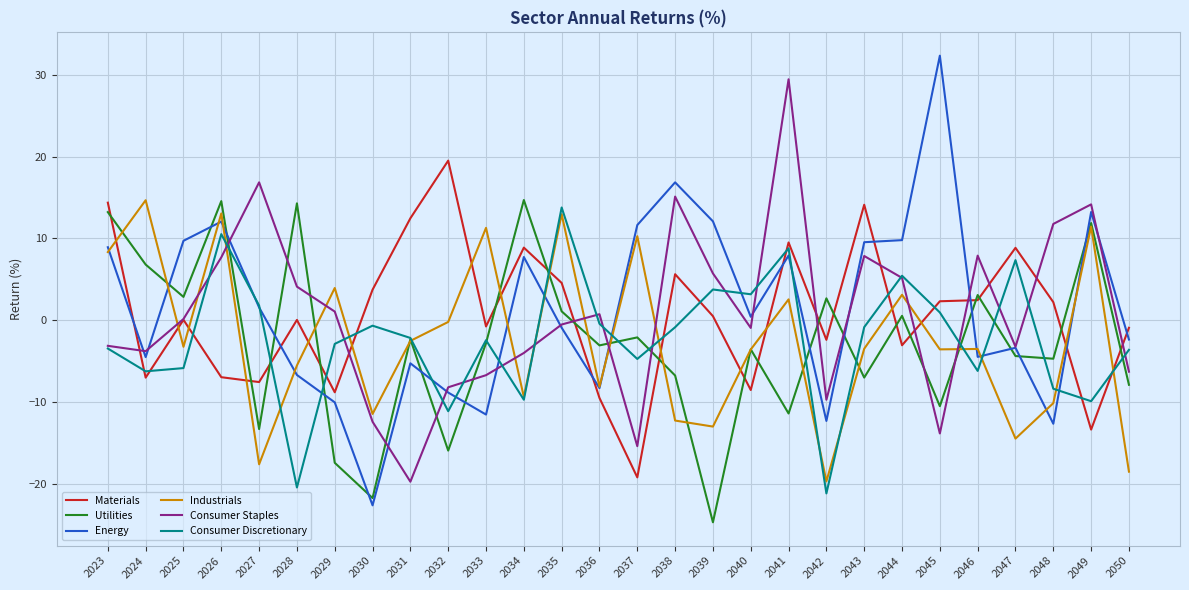

What is the approximate value of Consumer Staples at 2041?

29.4